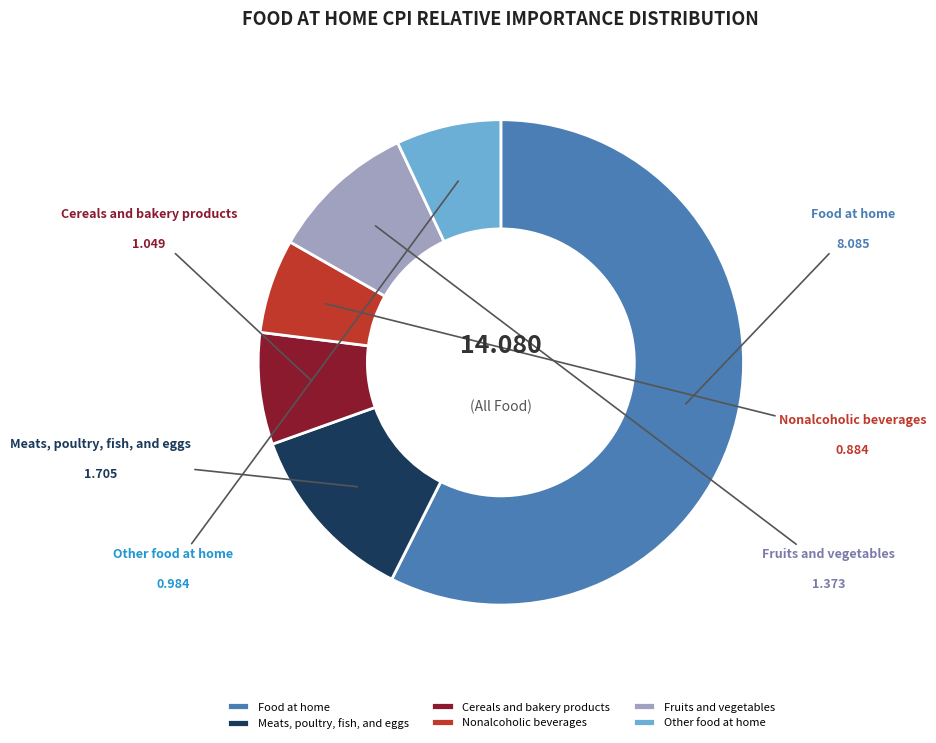

What is the smallest slice in the pie chart?

Nonalcoholic beverages